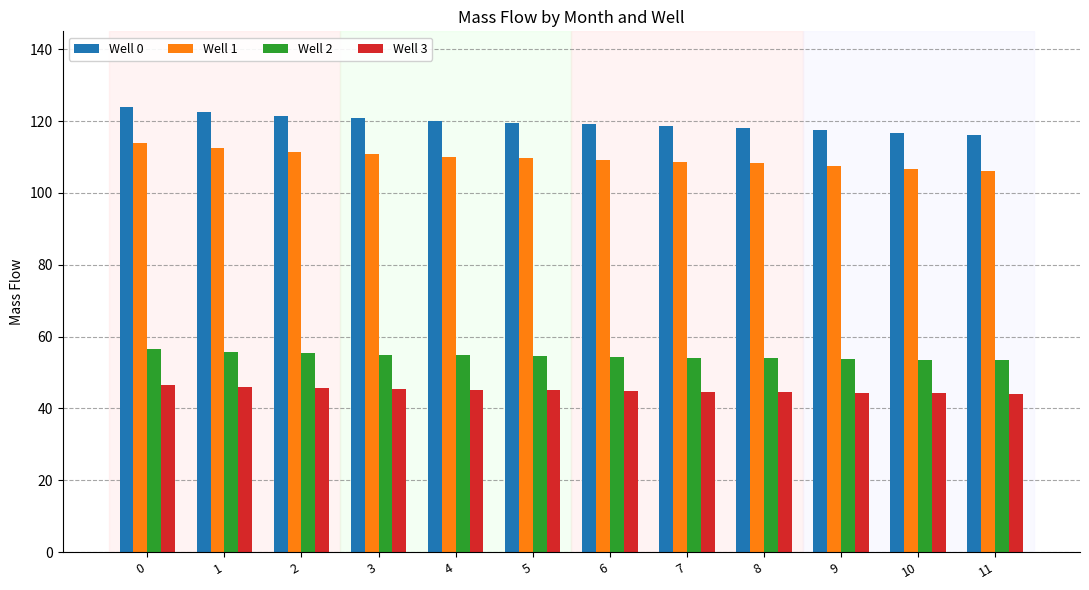

How many bars are there in total?

48